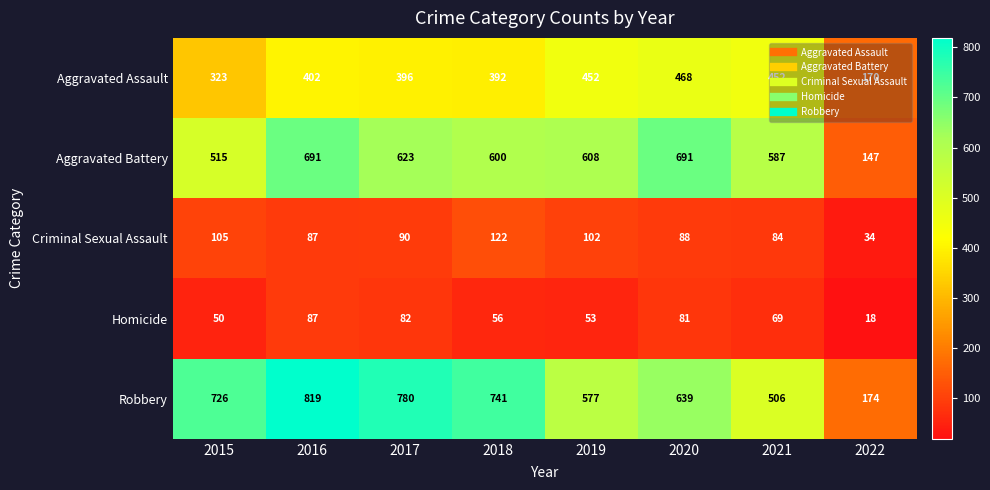

What is the difference between the highest and lowest values at 2019?

555